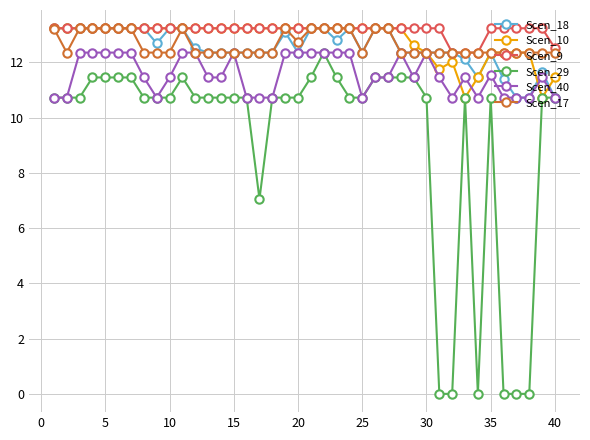

True or false: Scen_29 has more than 2 points higher than both neighbors.

True